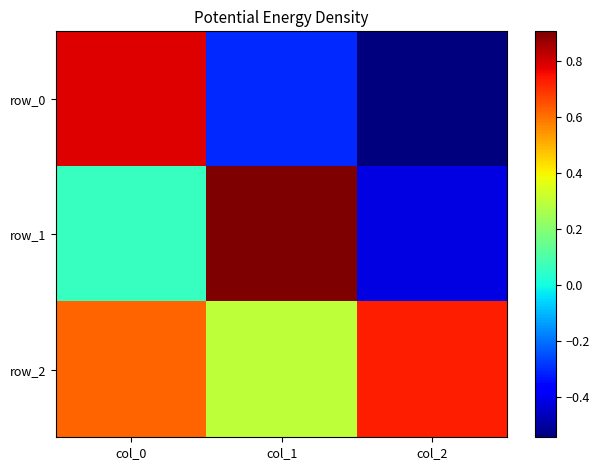

What is the total value across all series at col_0?

1.5